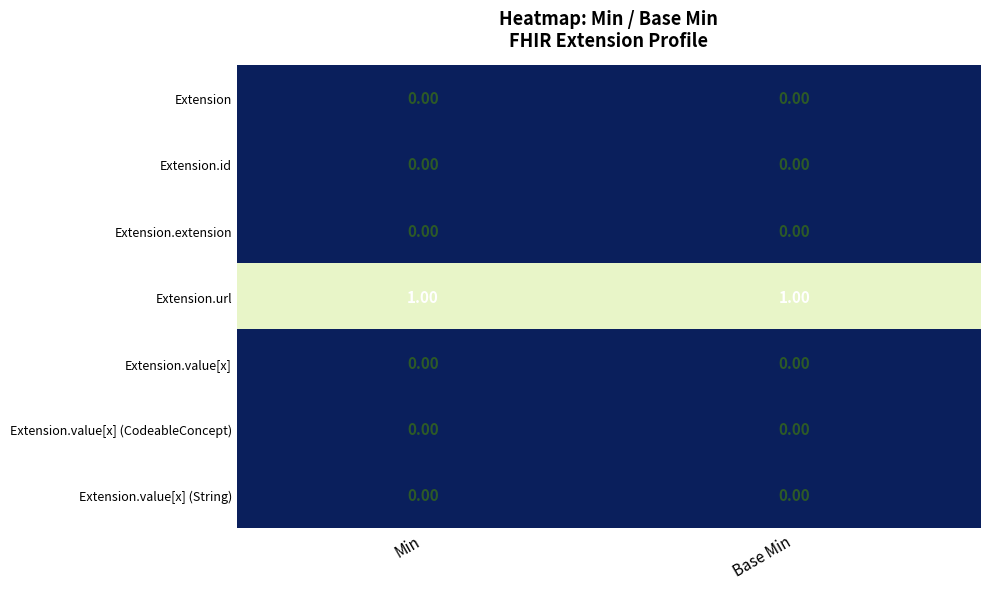

Which series has the largest total across all categories?

Extension.url